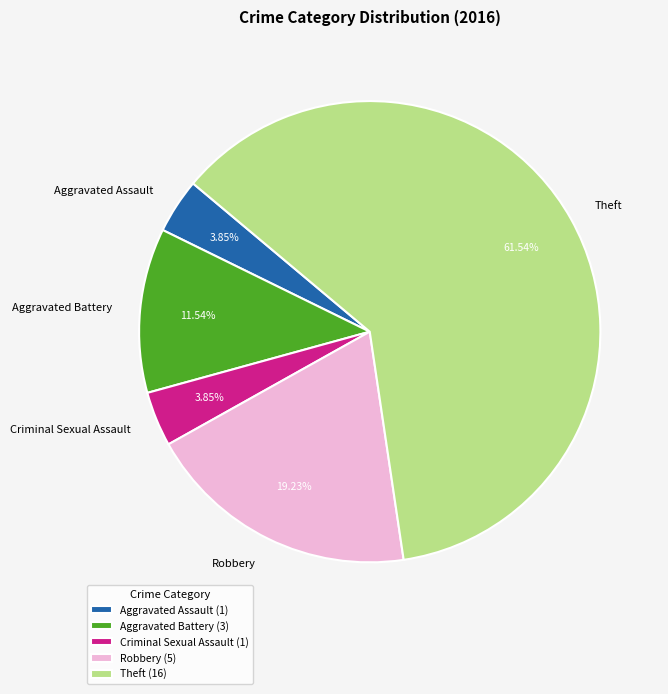

How many slices are in this pie chart?

5